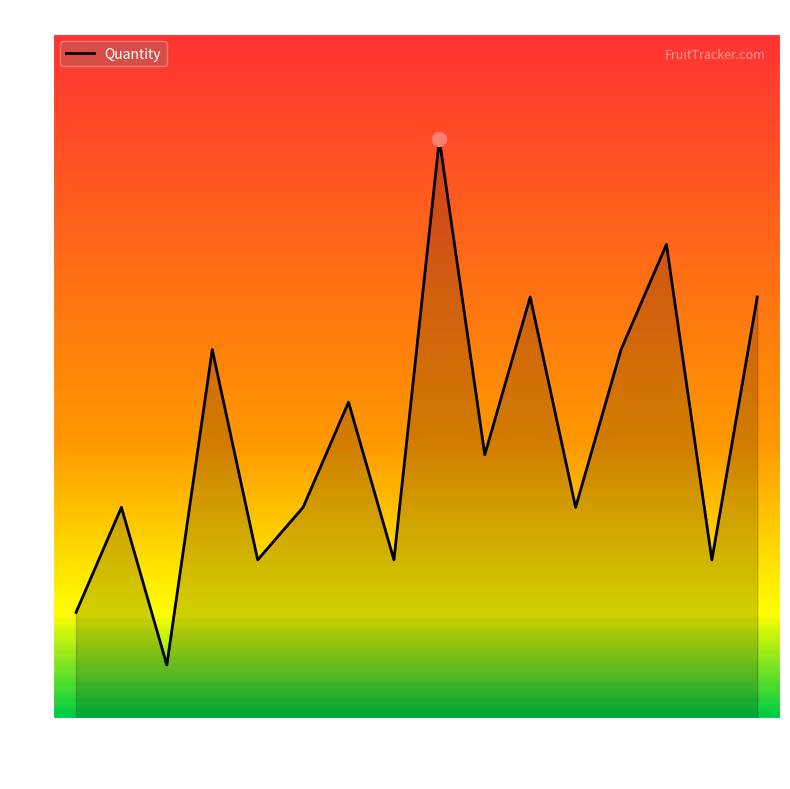

The chart shows a value of 1 at 01-15. True or false?

False